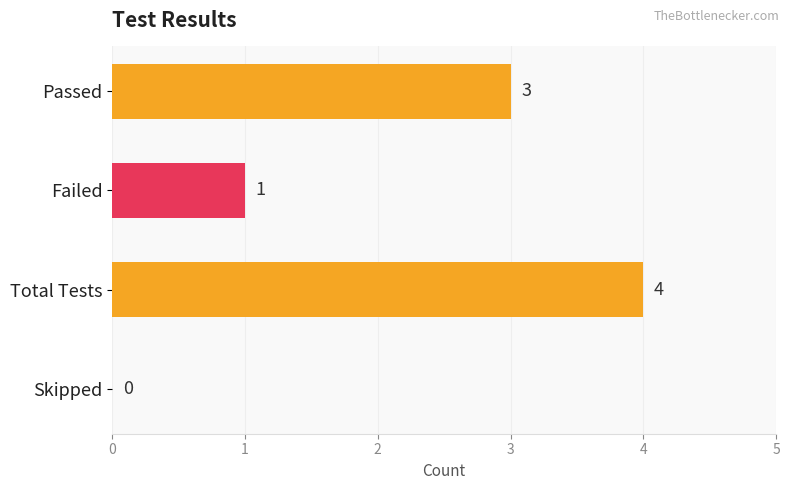

The chart shows a value of 3 at Passed. True or false?

True